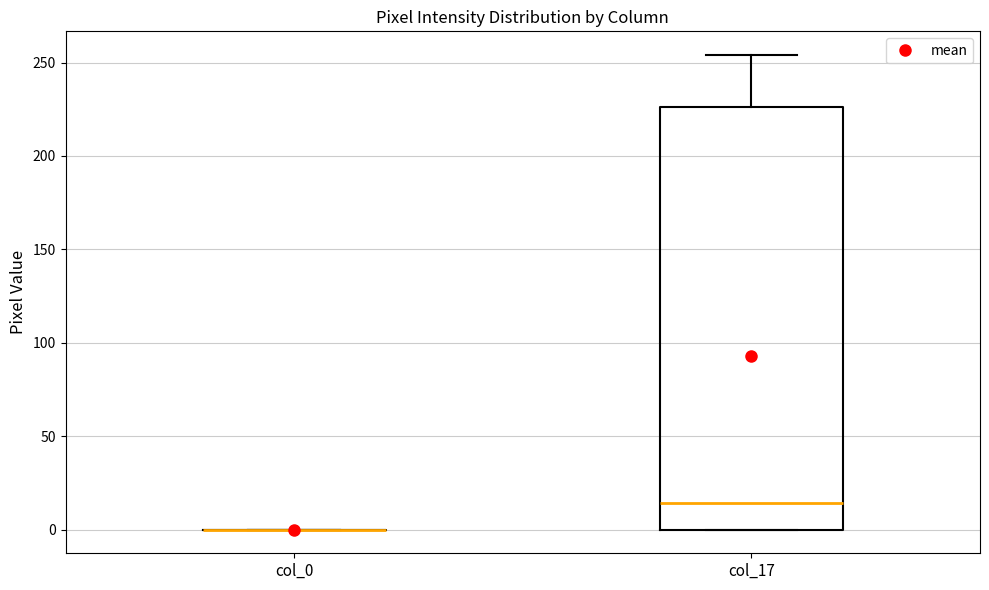

Comparing the boxes themselves (not the whiskers), which one is the tallest?

col_17